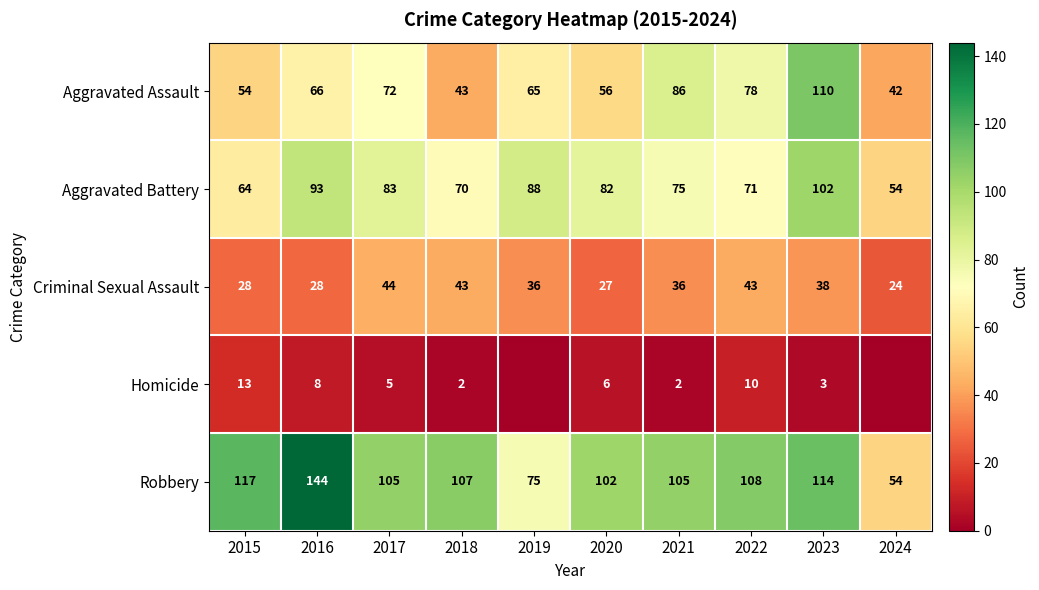

What is the difference between the Criminal Sexual Assault values at 2024 and 2015?

4